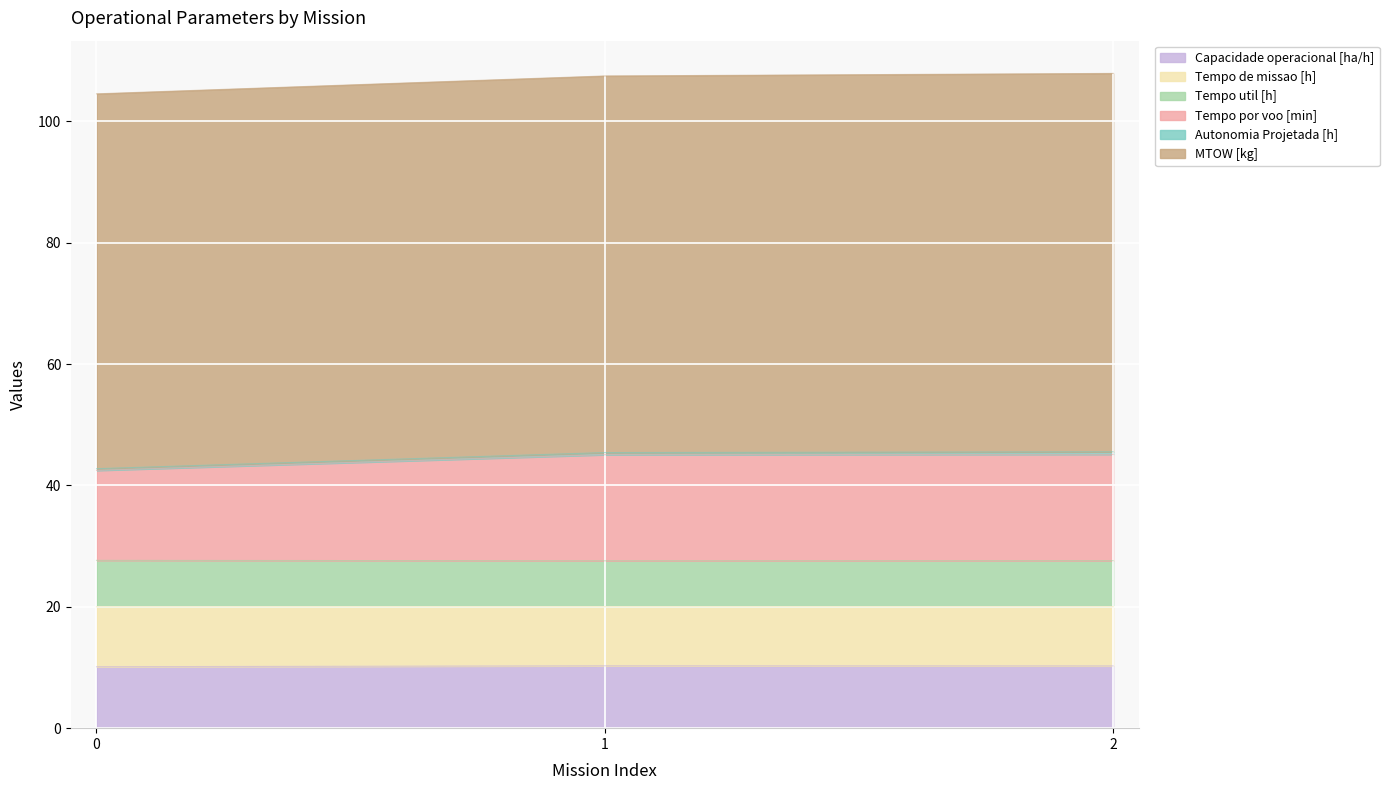

Between 0 and 2, which series saw the biggest shift?

Tempo por voo [min]